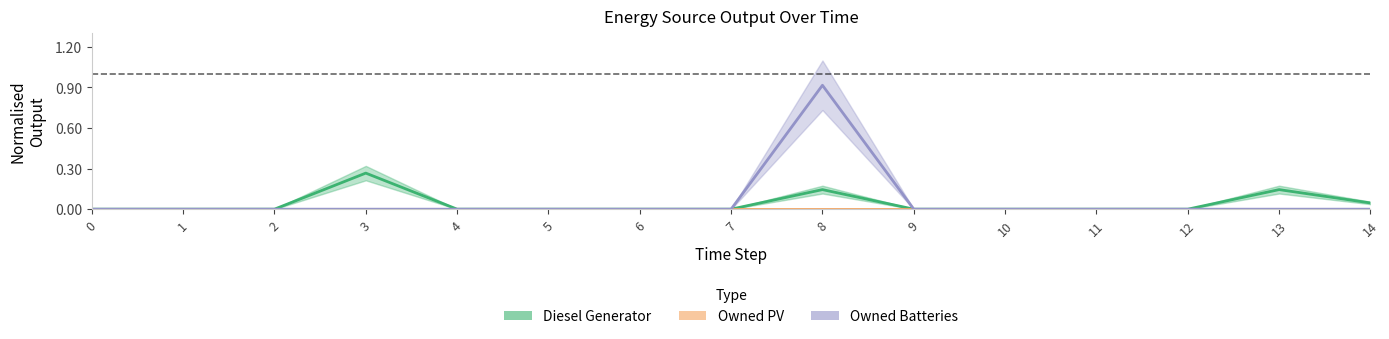

Is it true that Owned PV equals 0.0 at 1?

True